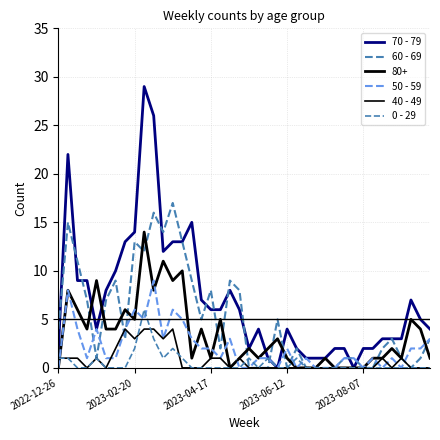

How many lines are shown in the chart?

6